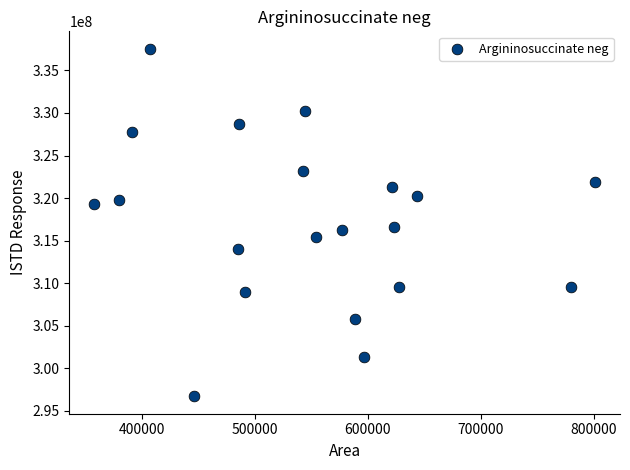

What is the range of Y values (max minus min)?

40831891